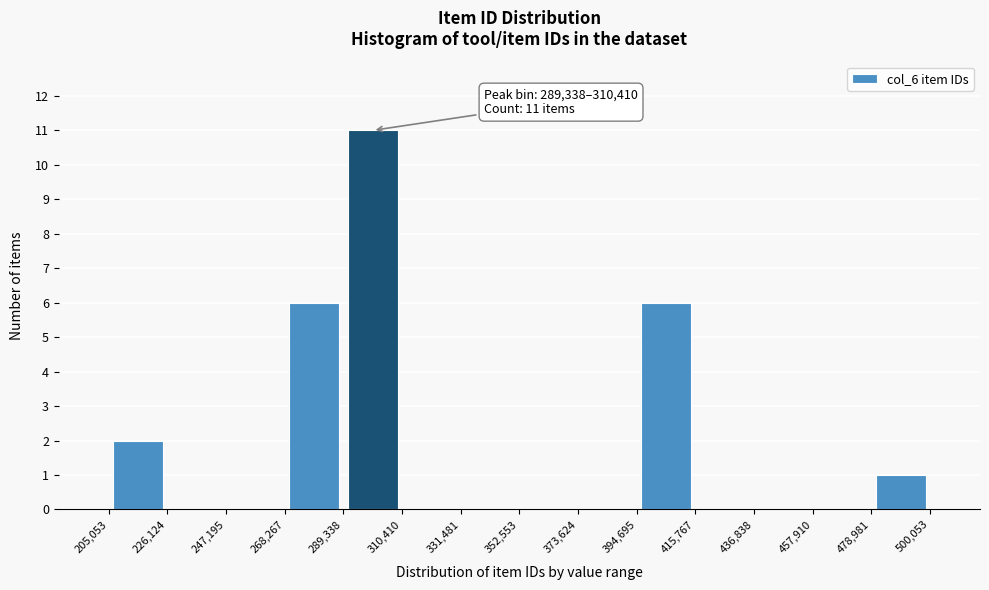

Over which range of the x-axis is the bar tallest?

289,338 to 310,410